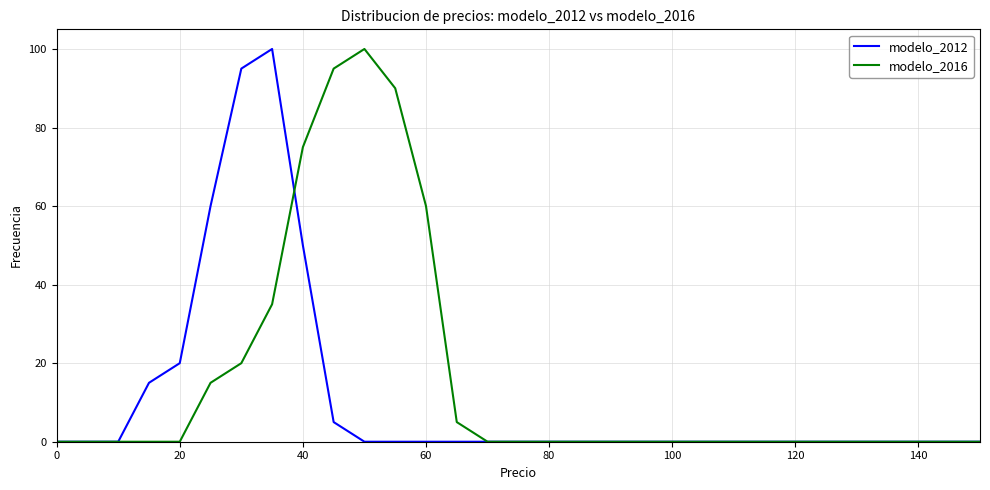

Which series has the largest total across all categories?

modelo_2016